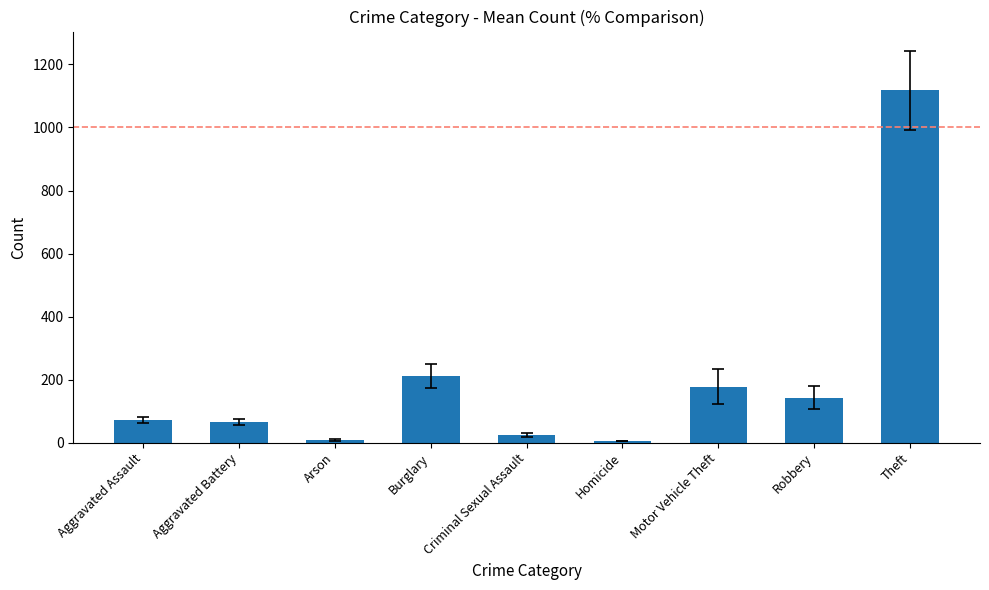

At which category does the chart reach its peak across all series?

Theft